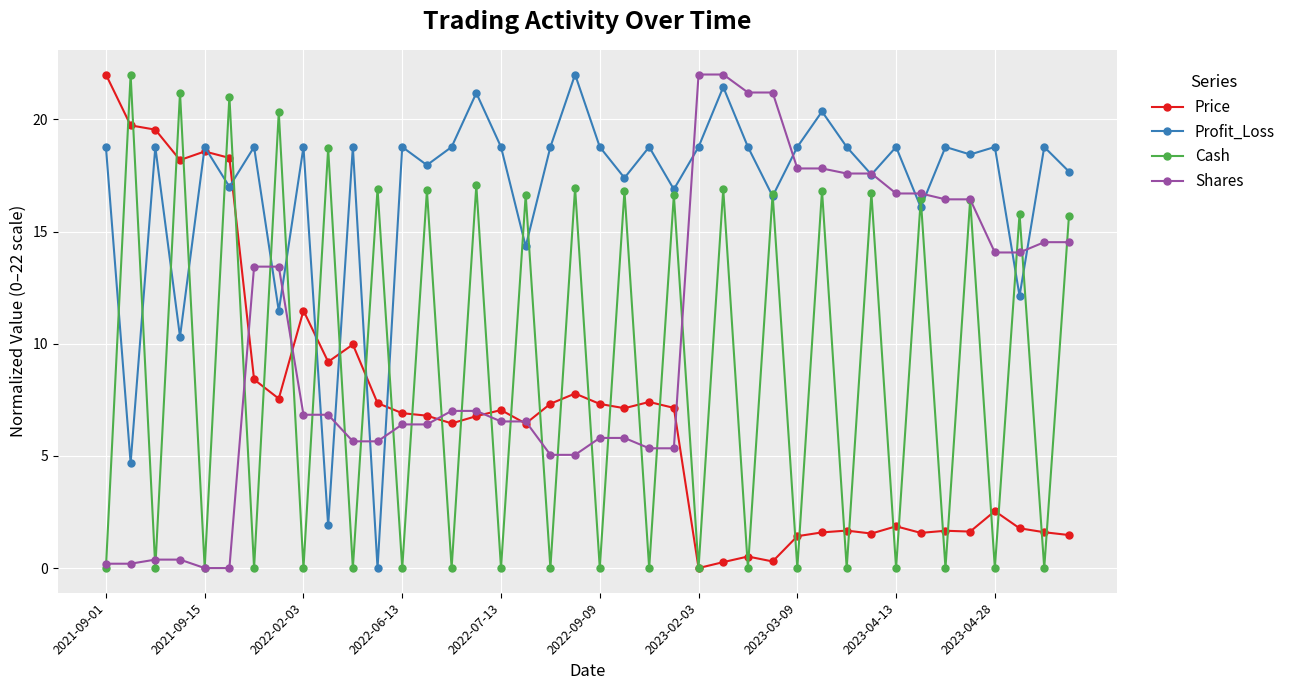

What is the value of the Shares point at the 24th from the left?

5.3